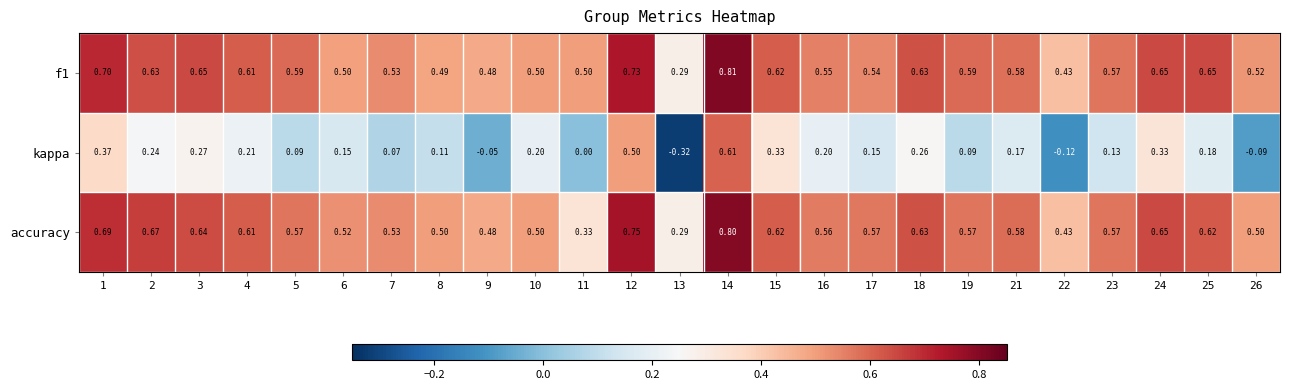

What is the total value across all series at 16?

1.3